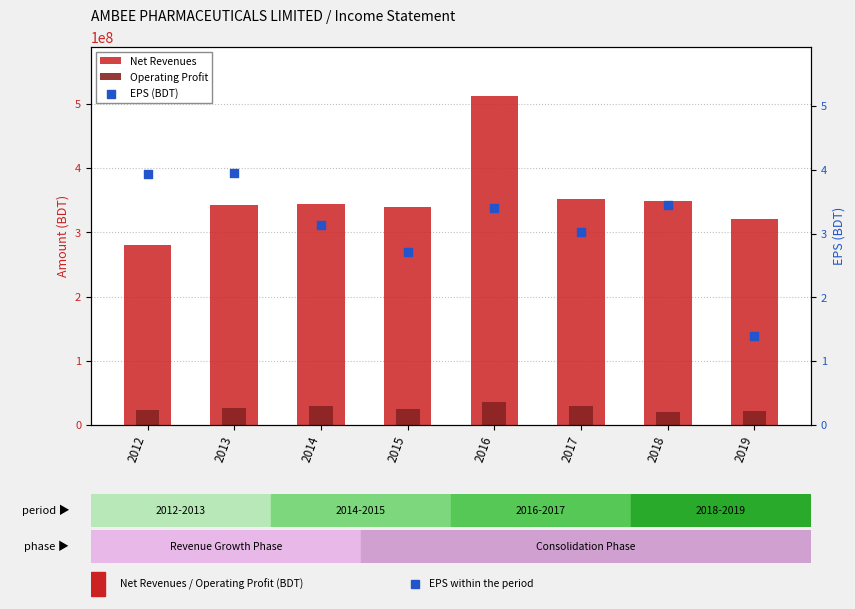

What is the total value across all series at 2017?

381260623.0